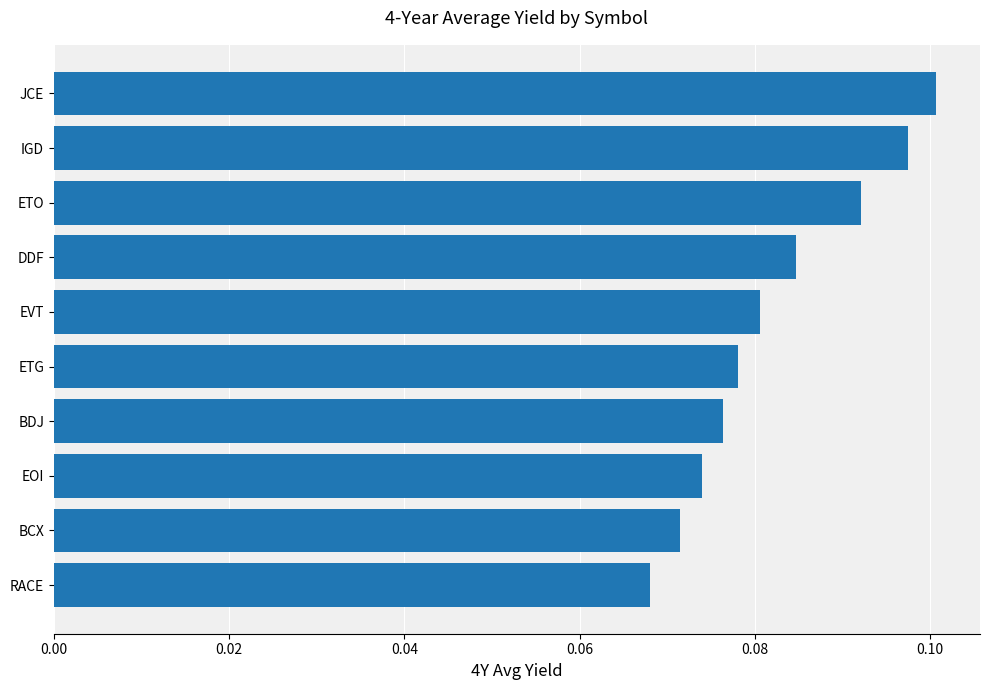

Rank the categories by value from highest to lowest.

JCE, IGD, ETO, DDF, EVT, ETG, BDJ, EOI, BCX, RACE